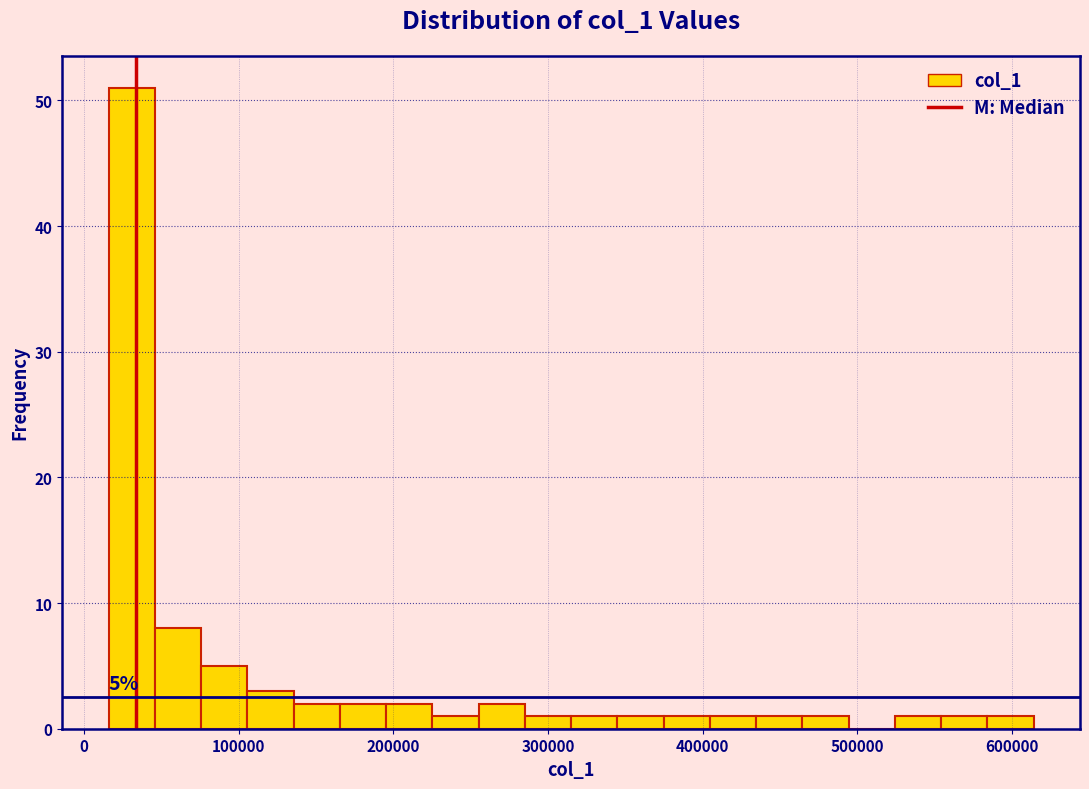

Read against the x-axis, roughly where is the centre of the tallest bar?

30000